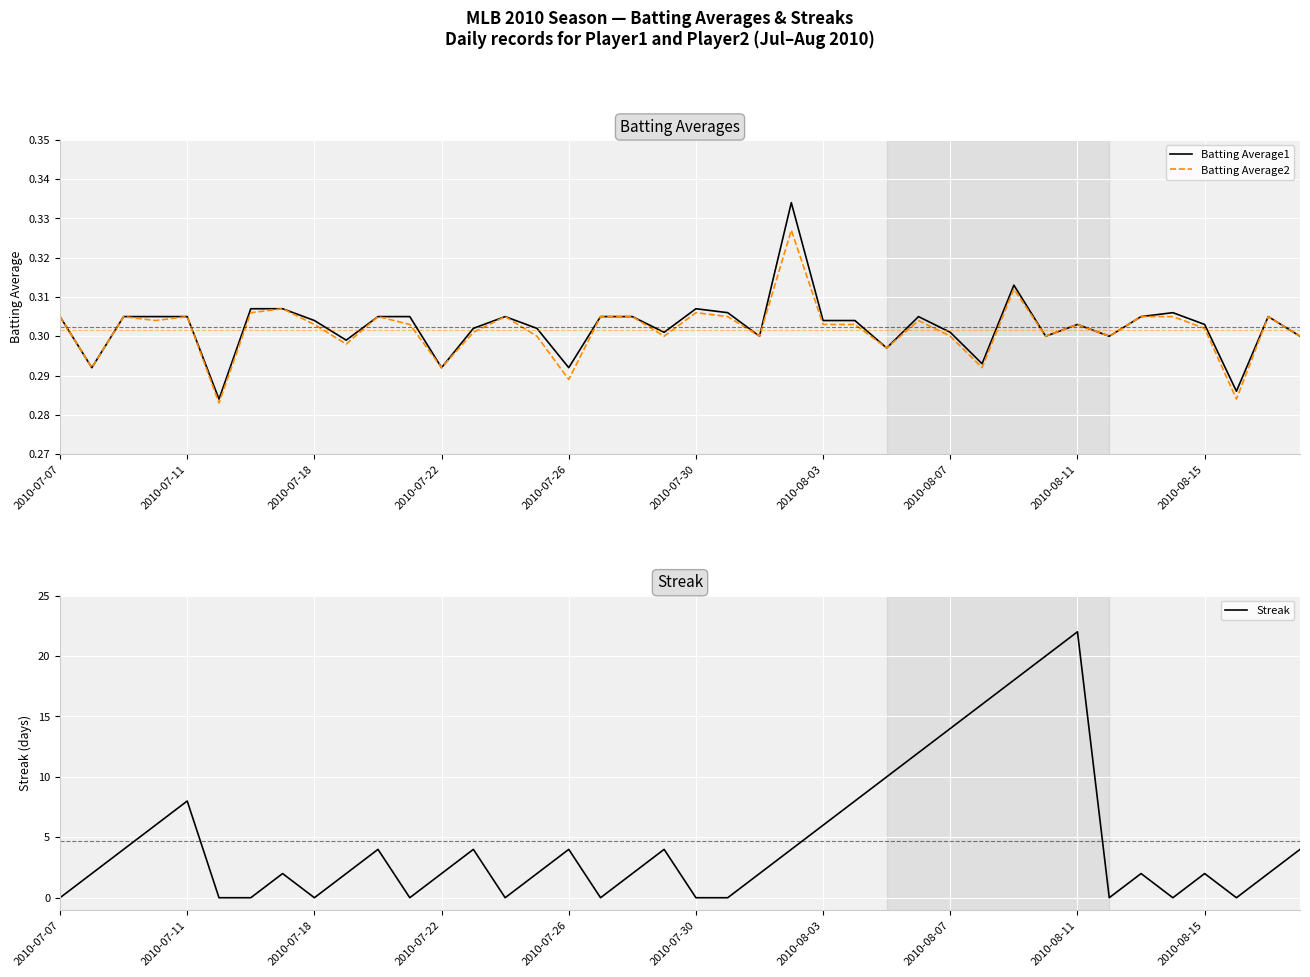

The value of Batting Average1 at 2010-07-26 is 0.2. True or false?

False